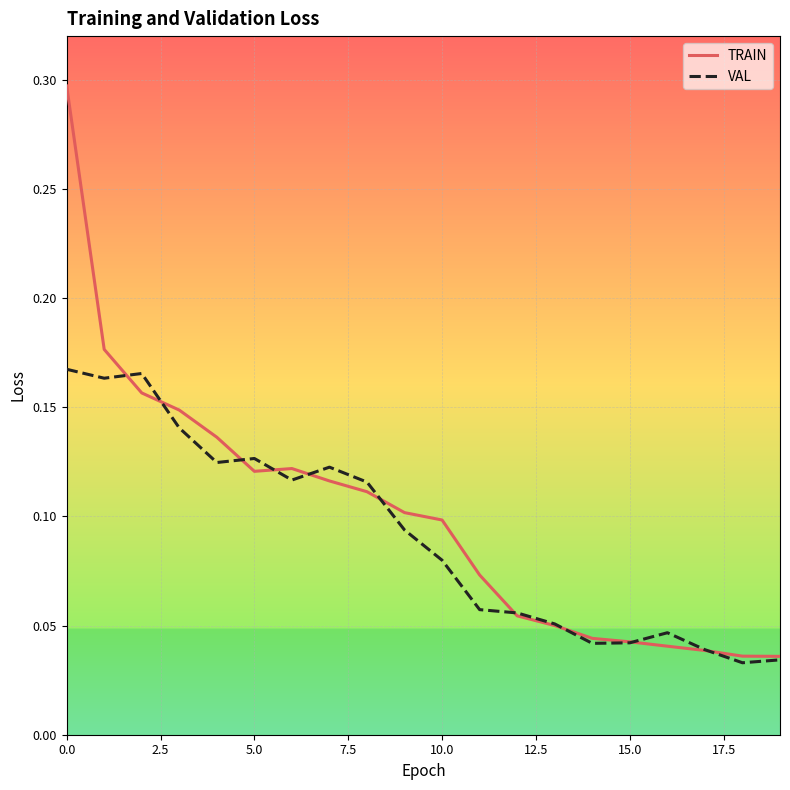

Is this an area chart (filled region under the line)?

No